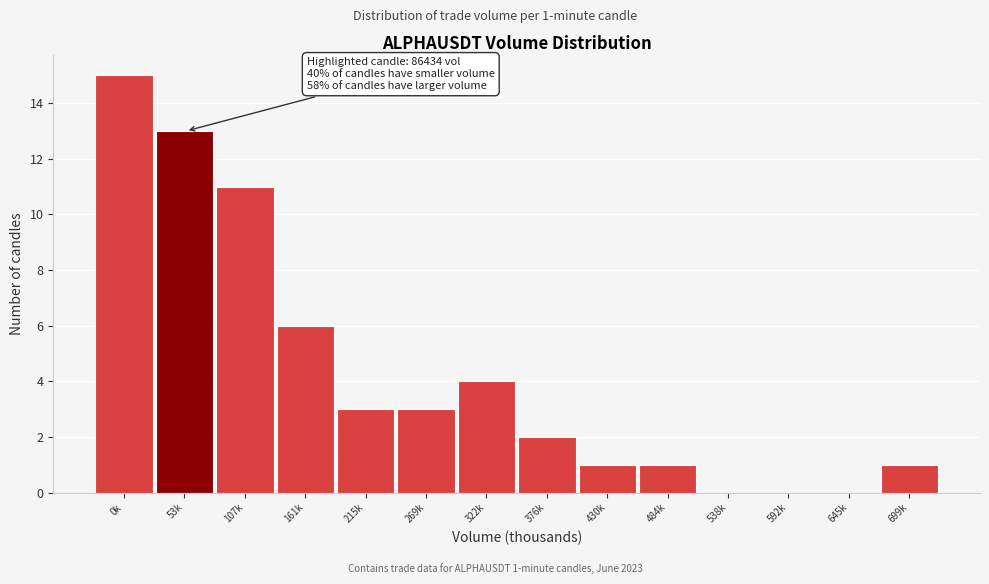

Reading left to right, transcribe all the data shown in this chart.

0k=15	53k=13	107k=11	161k=6	215k=3	269k=3	322k=4	376k=2	430k=1	484k=1	538k=0	592k=0	645k=0	699k=1